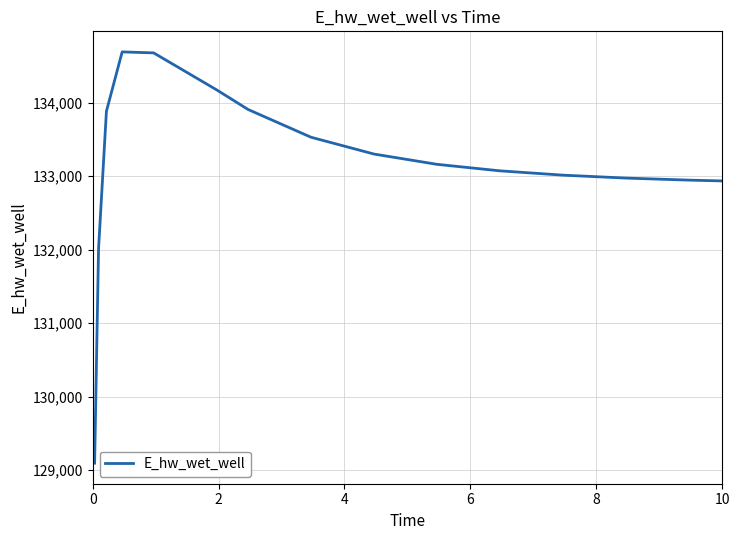

What is the average value?

133157.1